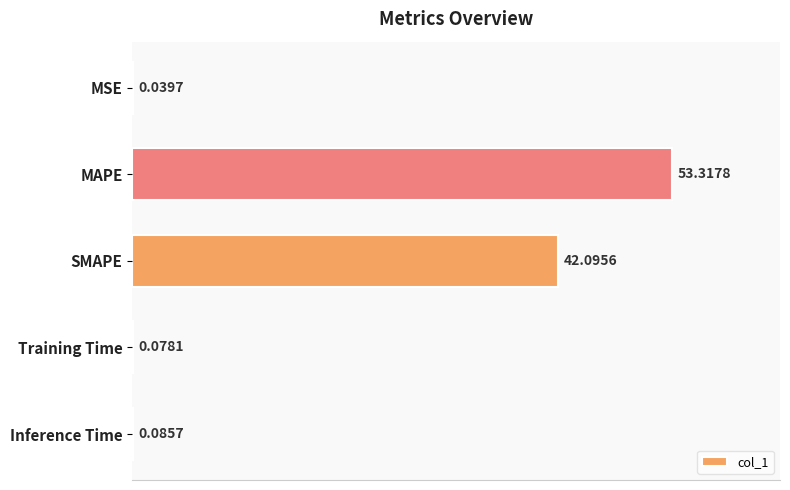

Are the bars grouped side by side (vs. stacked)?

No